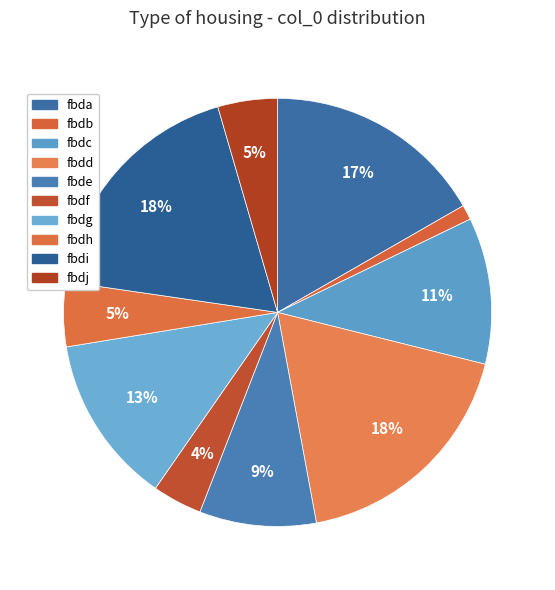

To the nearest percent, what portion does fbdj represent?

5%